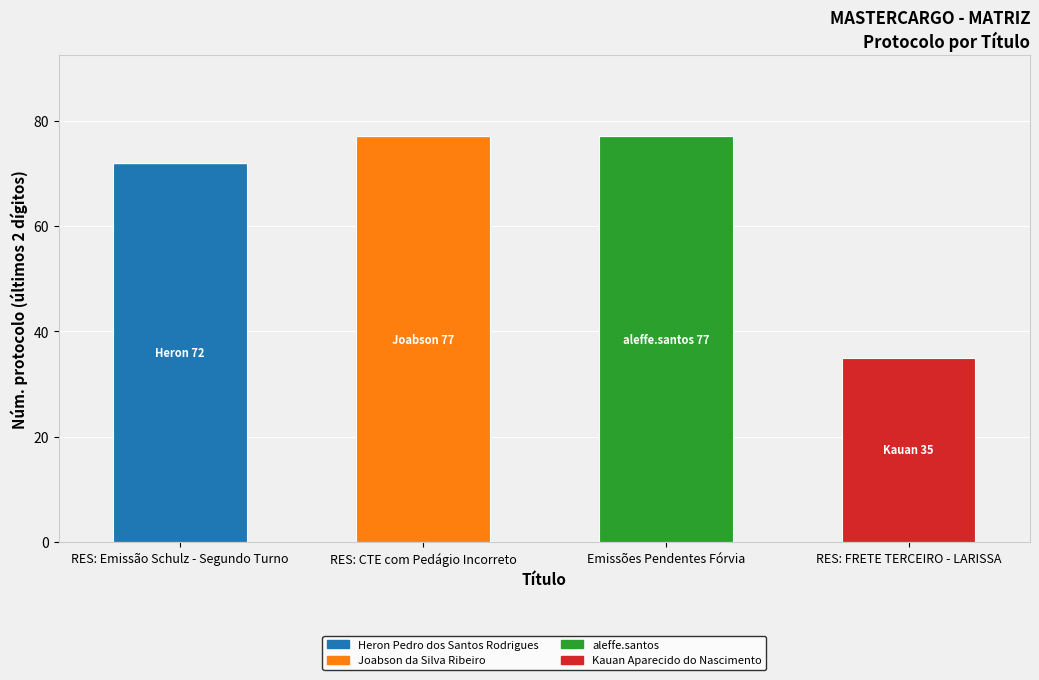

True or false: Joabson da Silva Ribeiro has a value of -29 at RES: Emissão Schulz - Segundo Turno.

False